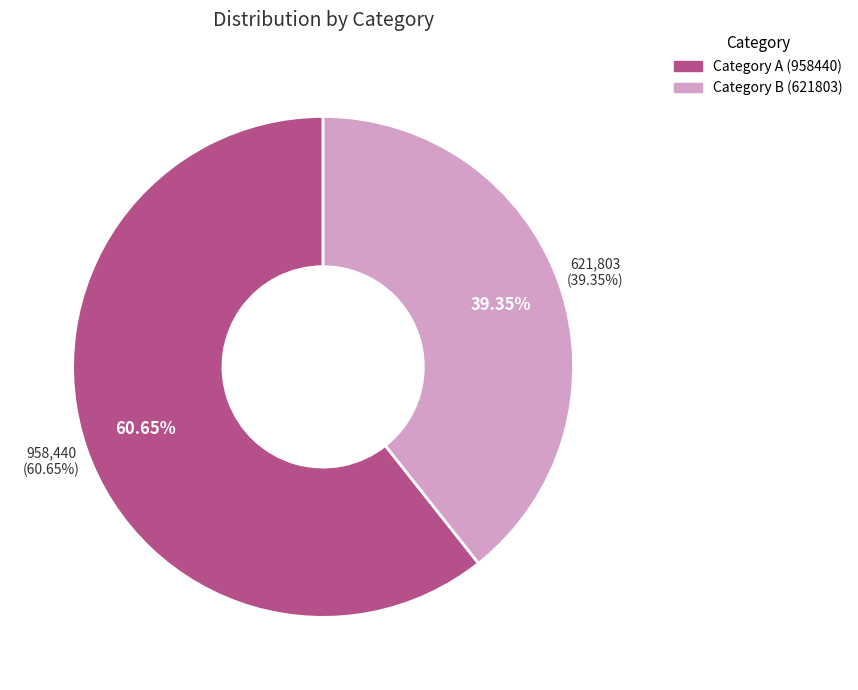

What is the largest slice in the pie chart?

958440